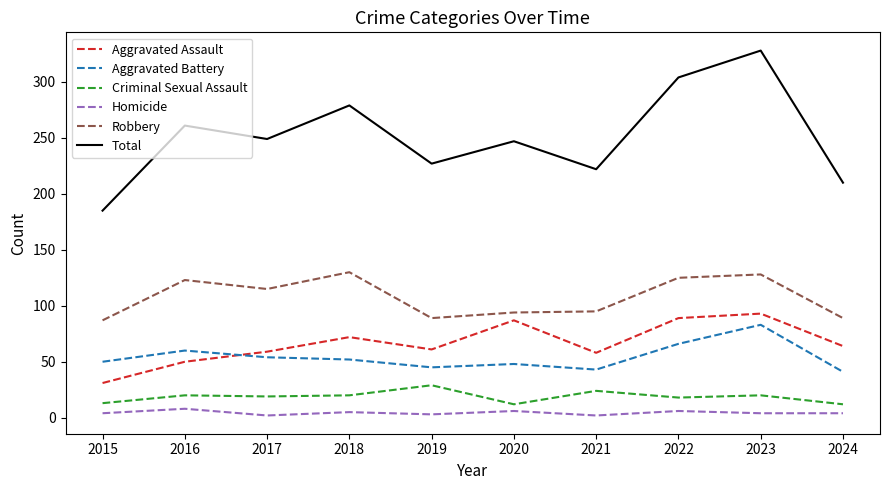

What is the total value across all series at 2017?

498